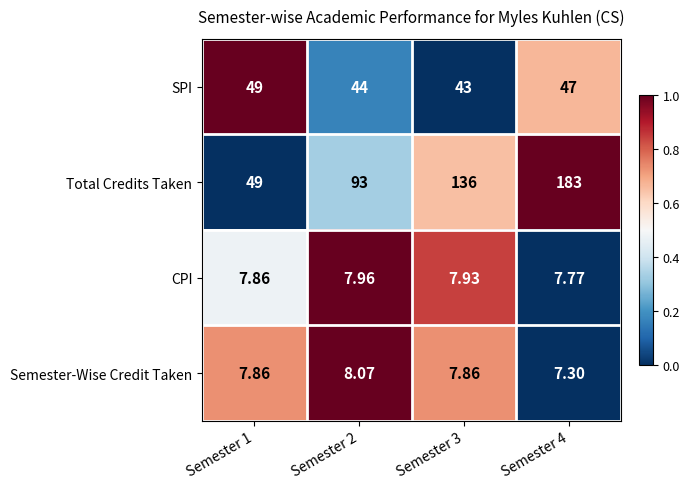

What is the difference between the highest and lowest values at Semester 4?

175.7